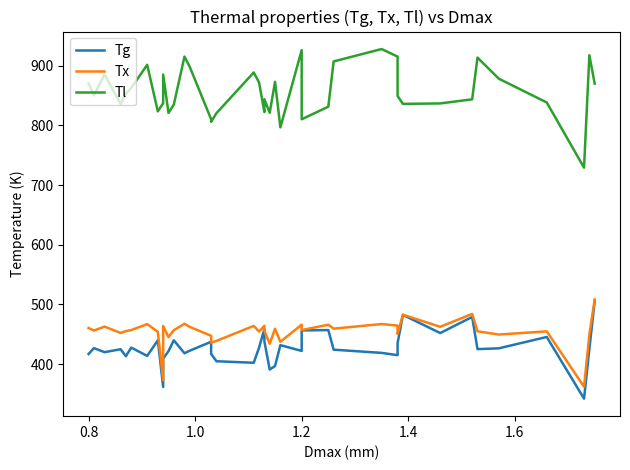

How many series are shown in this chart?

3